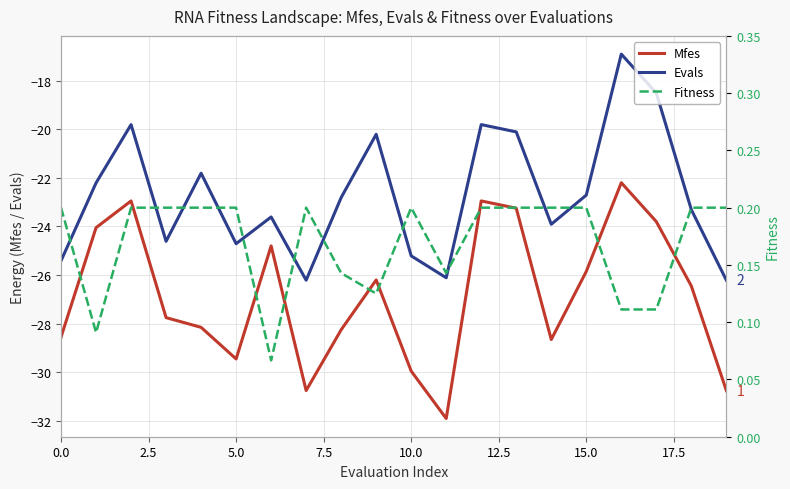

True or false: Evals and Fitness cross at least once.

False